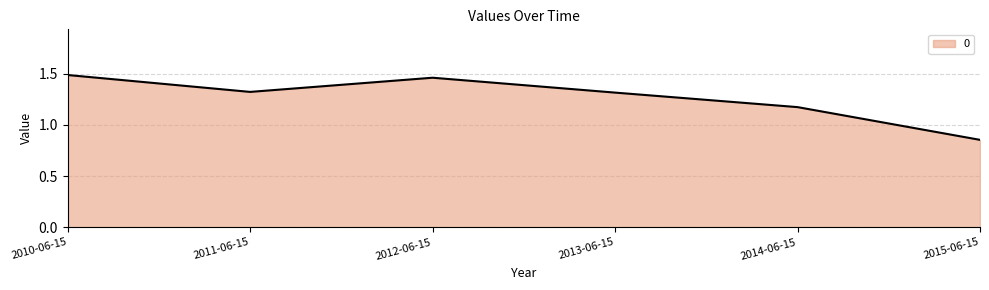

Is it true that the value at 2015-06-15 is 1.2?

False